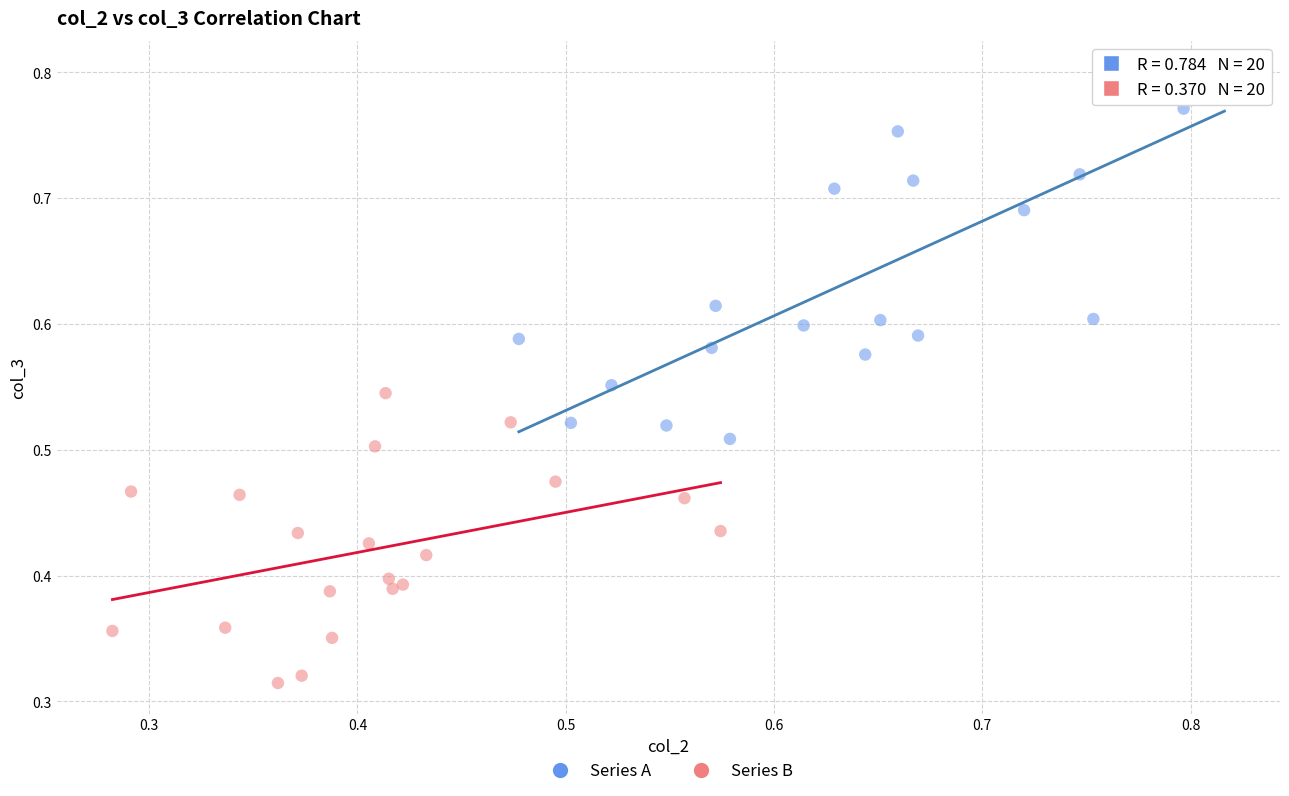

Which series reaches the maximum Y coordinate?

Series A